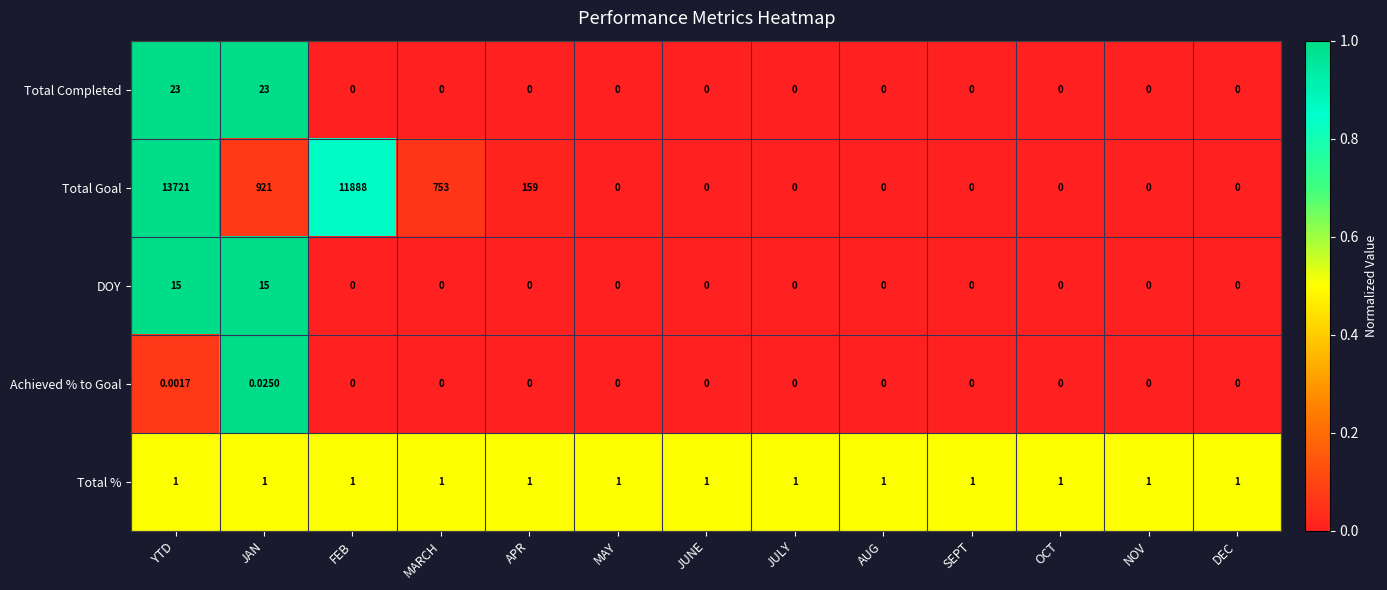

At how many categories does at least one series exceed 0?

13